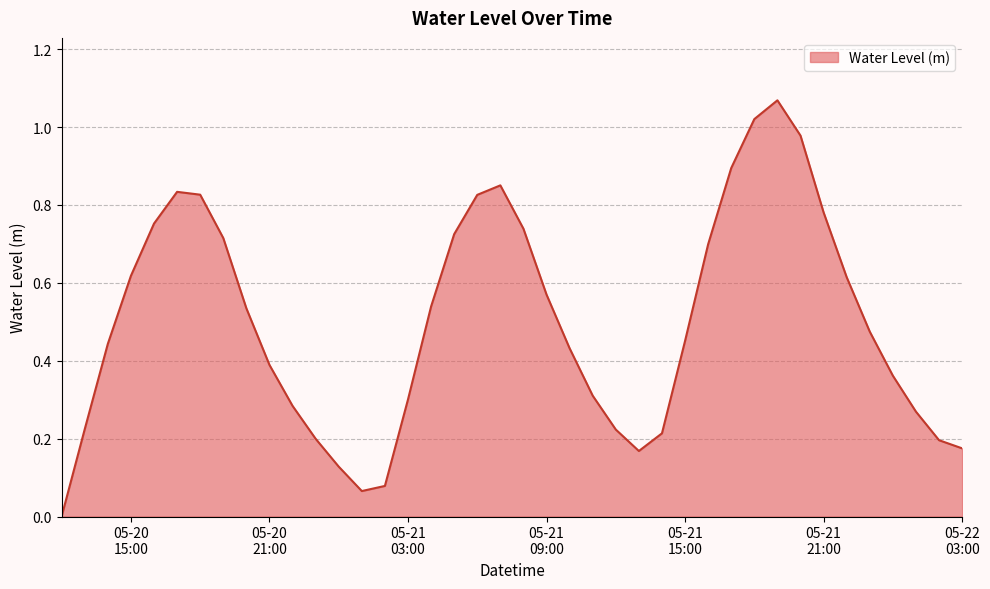

List the labels in order of value, largest first.

2025-05-21 19:00:00, 2025-05-21 18:00:00, 2025-05-21 20:00:00, 2025-05-21 17:00:00, 2025-05-21 07:00:00, 2025-05-20 17:00:00, 2025-05-20 18:00:00, 2025-05-21 06:00:00, 2025-05-21 21:00:00, 2025-05-20 16:00:00, 2025-05-21 08:00:00, 2025-05-21 05:00:00, 2025-05-20 19:00:00, 2025-05-21 16:00:00, 2025-05-20 15:00:00, 2025-05-21 22:00:00, 2025-05-21 09:00:00, 2025-05-21 04:00:00, 2025-05-20 20:00:00, 2025-05-21 23:00:00, 2025-05-21 15:00:00, 2025-05-20 14:00:00, 2025-05-21 10:00:00, 2025-05-20 21:00:00, 2025-05-22 00:00:00, 2025-05-21 11:00:00, 2025-05-21 03:00:00, 2025-05-20 22:00:00, 2025-05-22 01:00:00, 2025-05-20 13:00:00, 2025-05-21 12:00:00, 2025-05-21 14:00:00, 2025-05-20 23:00:00, 2025-05-22 02:00:00, 2025-05-22 03:00:00, 2025-05-21 13:00:00, 2025-05-21 00:00:00, 2025-05-21 02:00:00, 2025-05-21 01:00:00, 2025-05-20 12:00:00